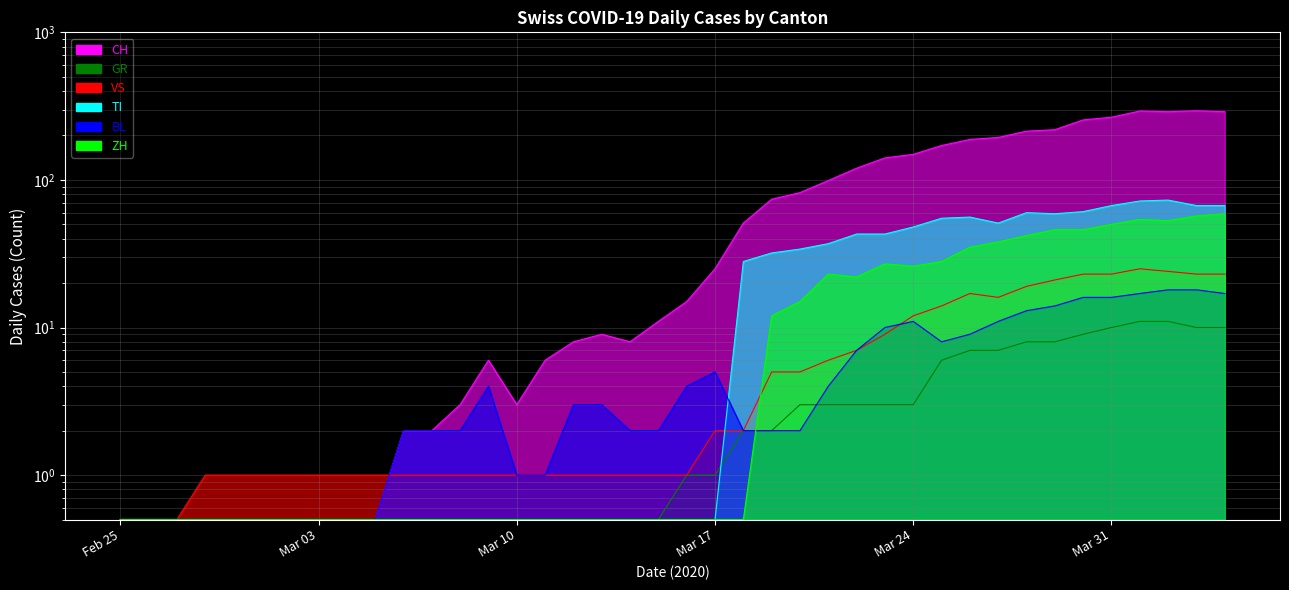

What are all the series names shown in the legend?

CH, GR, VS, TI, BL, ZH